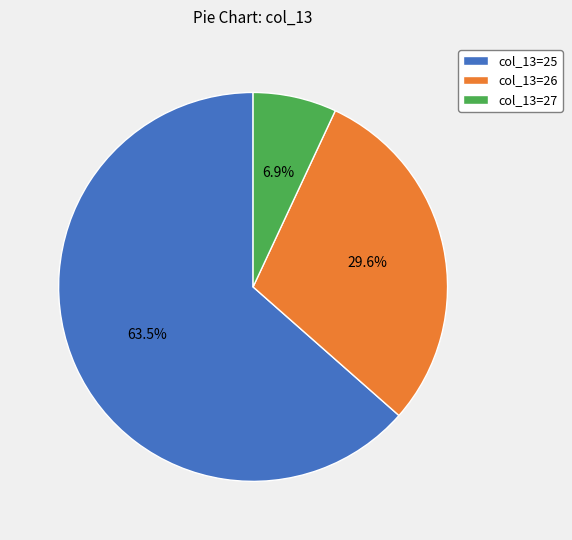

Approximately how many times larger is the value at col_13=26 compared to col_13=25?

0.5